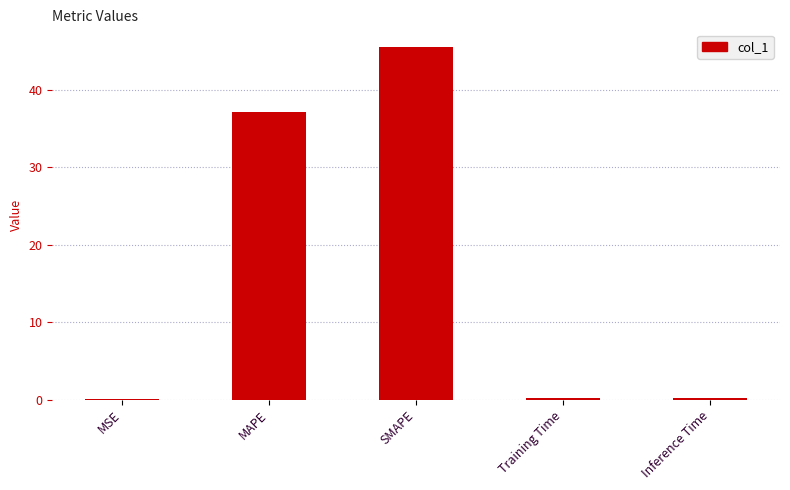

What is the greatest value displayed?

45.6